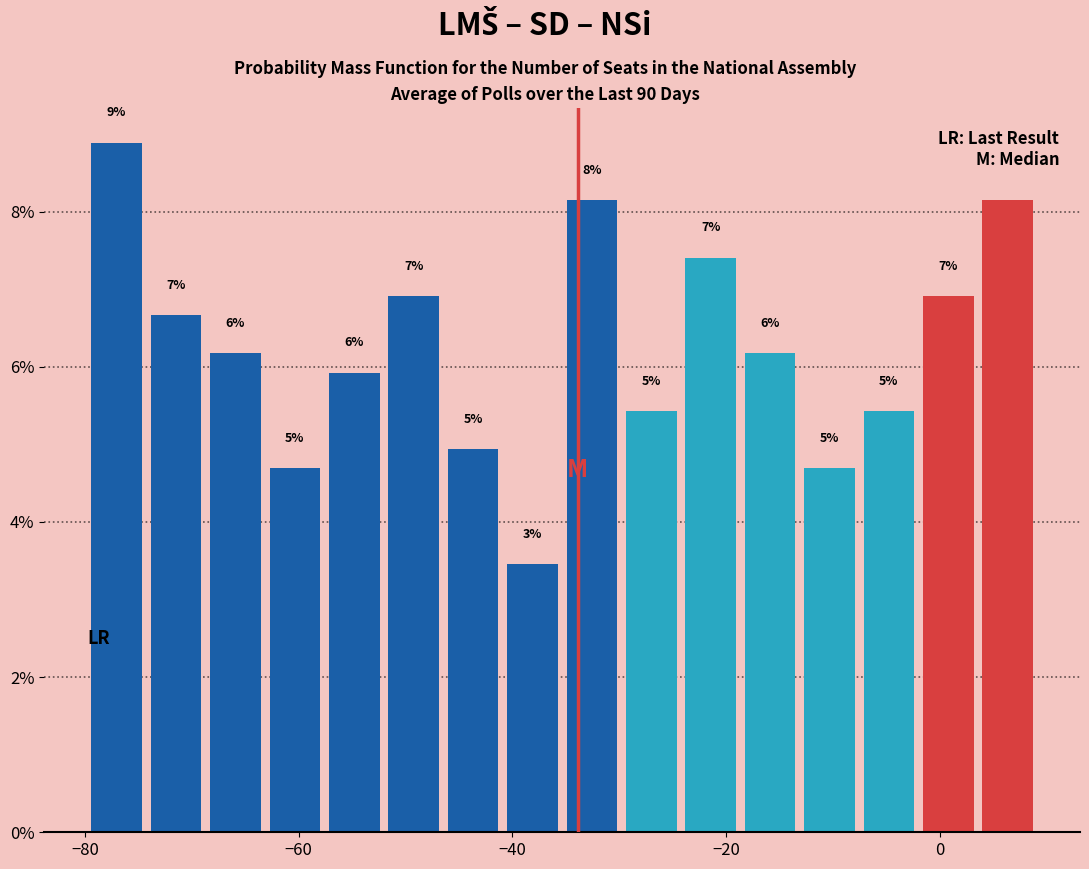

Read against the x-axis, roughly where is the centre of the tallest bar?

-78